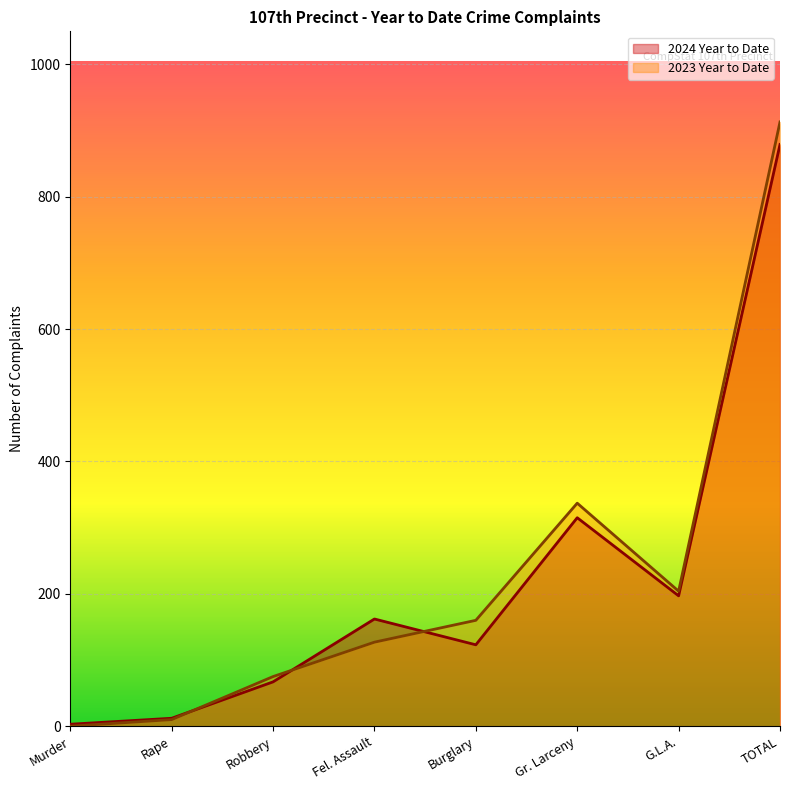

What is the difference between the maximum and minimum values in the 2023 Year to Date series?

913